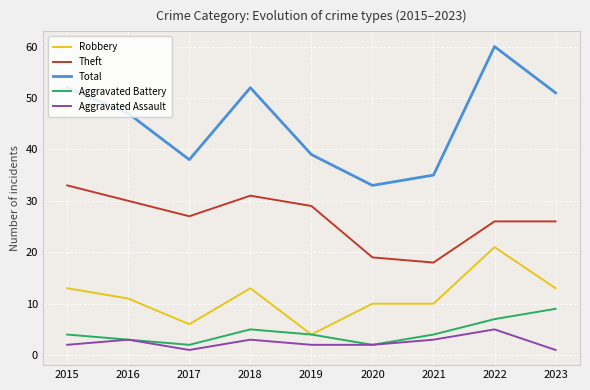

List the series in order of their peak value, lowest first.

Aggravated Assault, Aggravated Battery, Robbery, Theft, Total